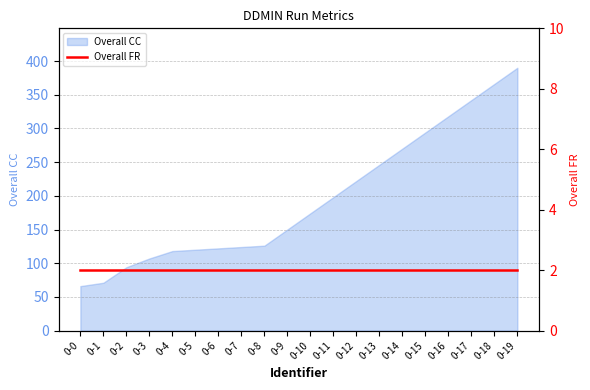

What is the value of the 11th point from the left?

174